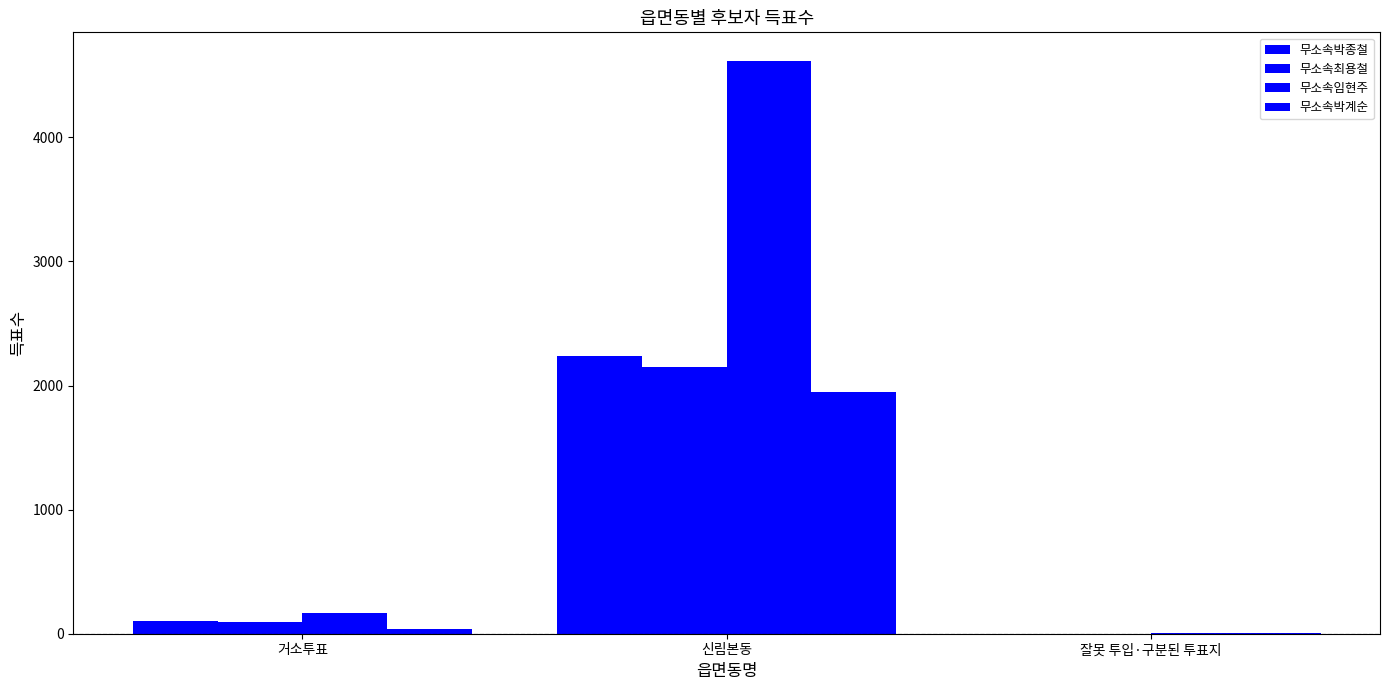

How many groups of bars are there?

3